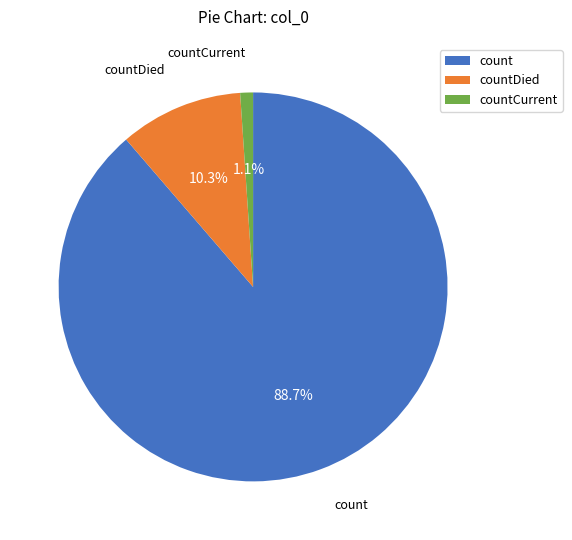

To the nearest percent, what is the average slice percentage?

33%